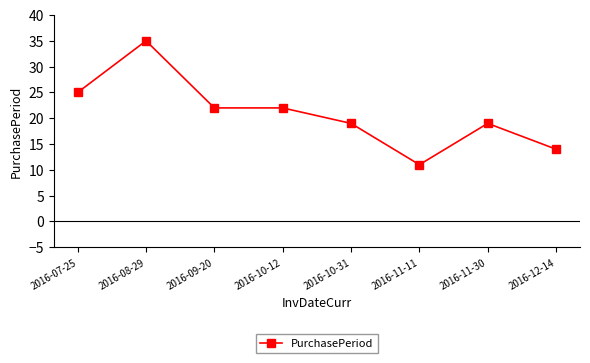

True or false: the data shows 25 at 2016-07-25.

True